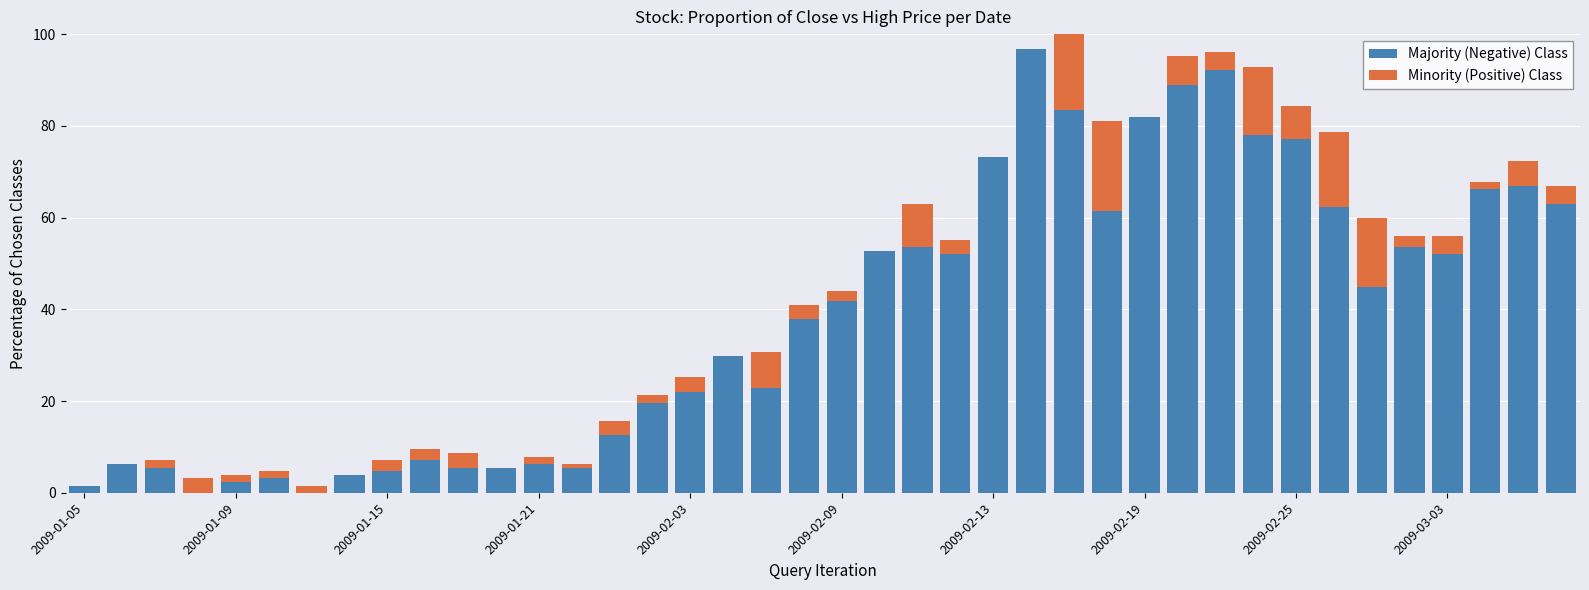

How many categories are shown in the chart?

40